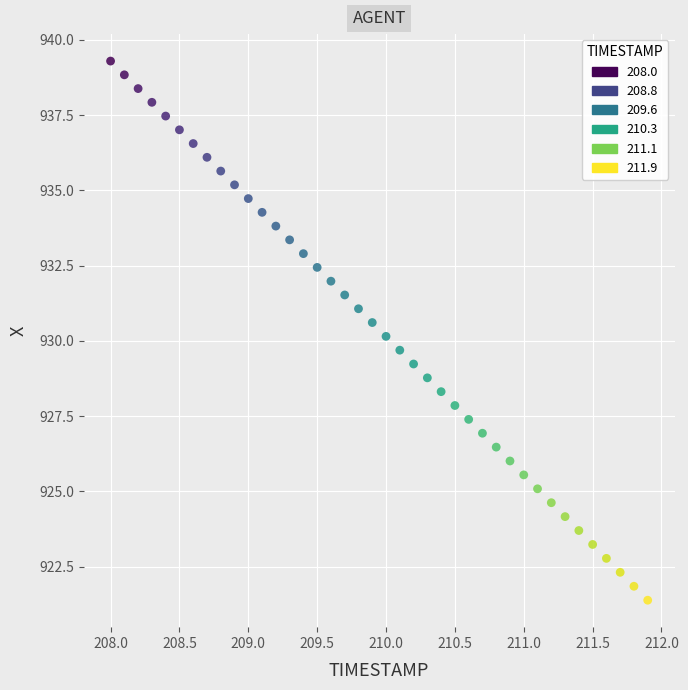

What is the range of Y values (max minus min)?

17.9